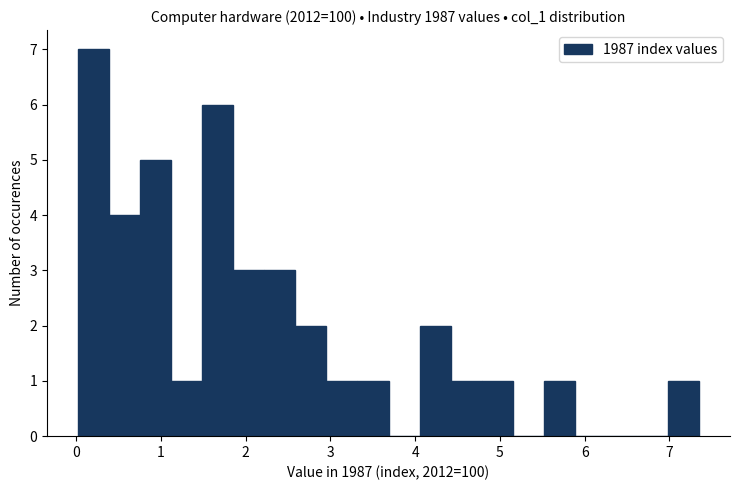

Read against the x-axis, roughly where is the centre of the tallest bar?

0.2